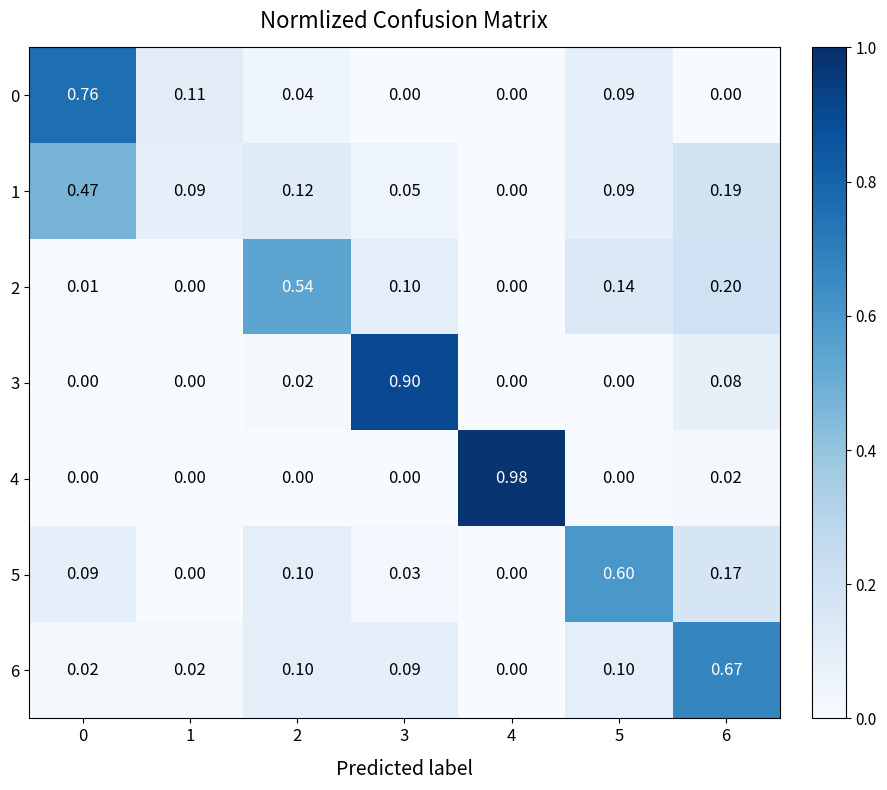

Is the value of 1 at 5 greater than the value of 2 at 0?

Yes